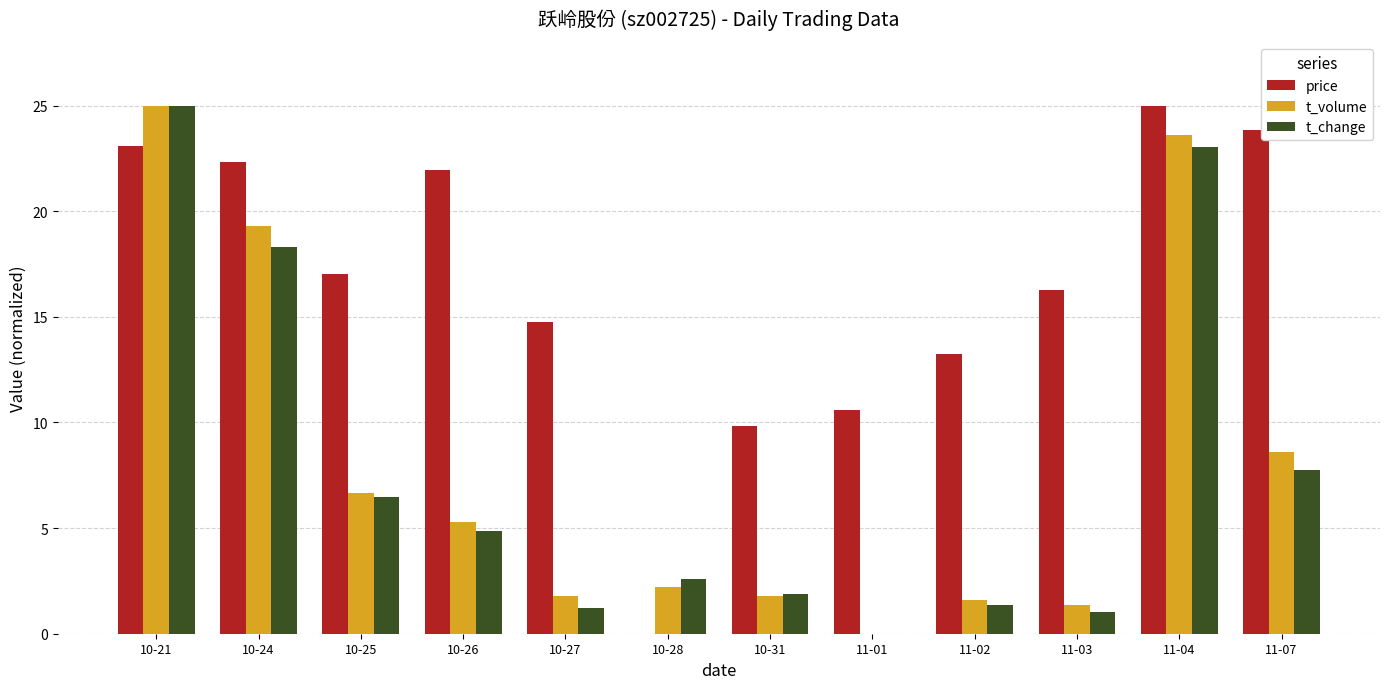

Count the number of categories in the chart.

12